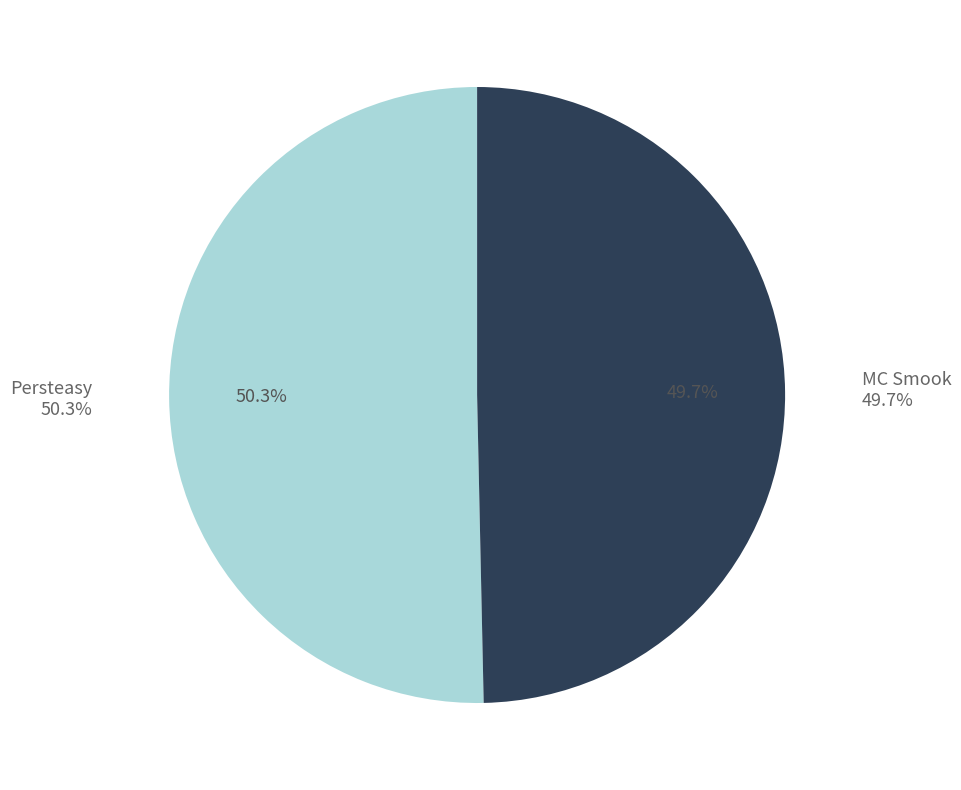

Count the number of slices in the pie.

2